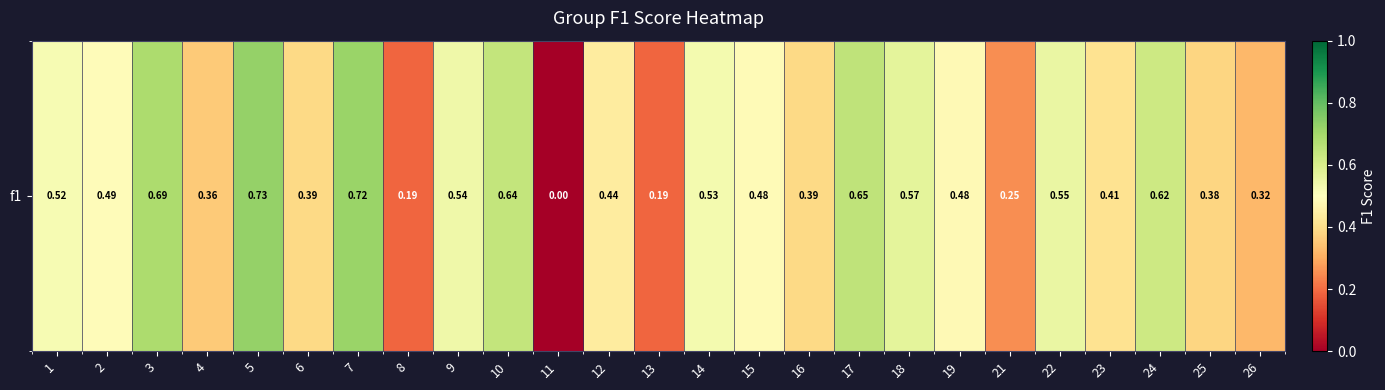

How many data points are above 0?

24